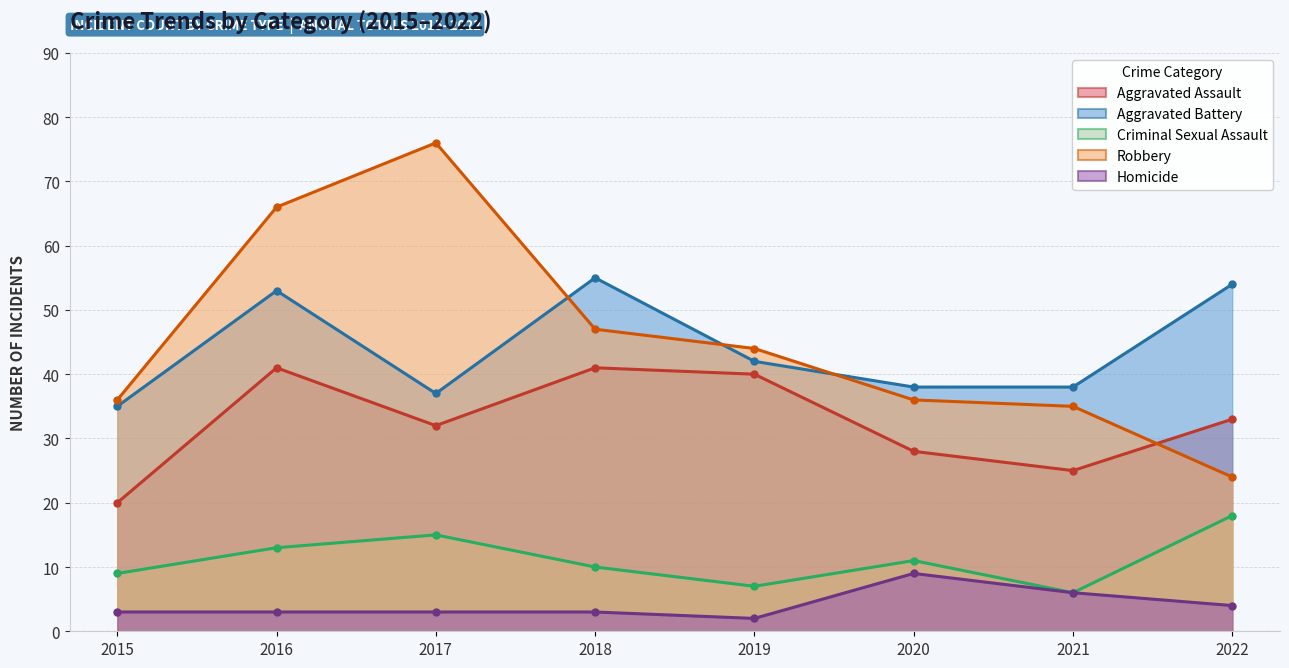

What is the spread (max minus min) of values at 2018?

52